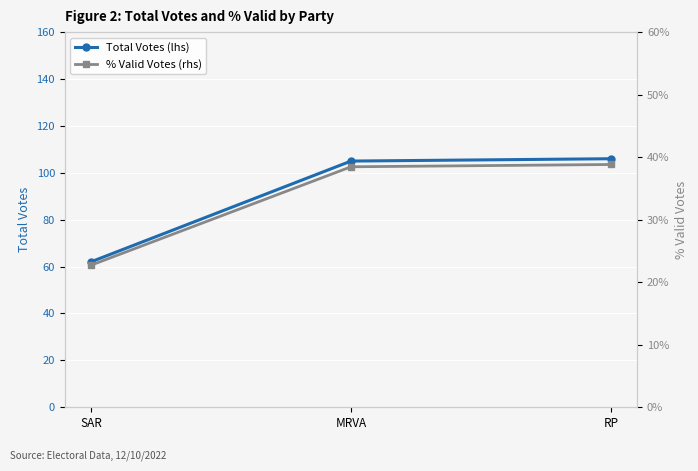

What is the difference between the maximum and minimum values in the Total Votes (lhs) series?

44